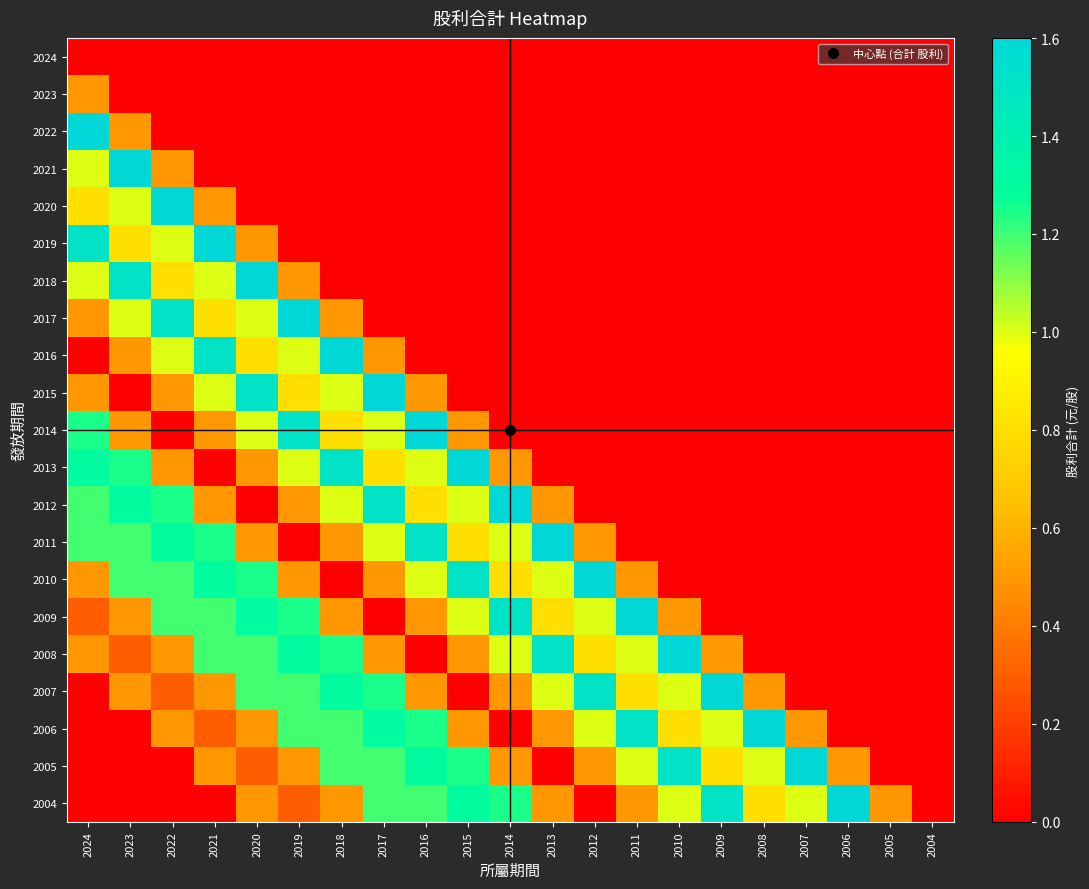

Reading left to right, transcribe all the data shown in this chart.

2024: 2024=0.0	2023=0.0	2022=0.0	2021=0.0	2020=0.0	2019=0.0	2018=0.0	2017=0.0	2016=0.0	2015=0.0	2014=0.0	2013=0.0	2012=0.0	2011=0.0	2010=0.0	2009=0.0	2008=0.0	2007=0.0	2006=0.0	2005=0.0	2004=0.0
2023: 2024=0.5	2023=0.0	2022=0.0	2021=0.0	2020=0.0	2019=0.0	2018=0.0	2017=0.0	2016=0.0	2015=0.0	2014=0.0	2013=0.0	2012=0.0	2011=0.0	2010=0.0	2009=0.0	2008=0.0	2007=0.0	2006=0.0	2005=0.0	2004=0.0
2022: 2024=1.6	2023=0.5	2022=0.0	2021=0.0	2020=0.0	2019=0.0	2018=0.0	2017=0.0	2016=0.0	2015=0.0	2014=0.0	2013=0.0	2012=0.0	2011=0.0	2010=0.0	2009=0.0	2008=0.0	2007=0.0	2006=0.0	2005=0.0	2004=0.0
2021: 2024=1.0	2023=1.6	2022=0.5	2021=0.0	2020=0.0	2019=0.0	2018=0.0	2017=0.0	2016=0.0	2015=0.0	2014=0.0	2013=0.0	2012=0.0	2011=0.0	2010=0.0	2009=0.0	2008=0.0	2007=0.0	2006=0.0	2005=0.0	2004=0.0
2020: 2024=0.8	2023=1.0	2022=1.6	2021=0.5	2020=0.0	2019=0.0	2018=0.0	2017=0.0	2016=0.0	2015=0.0	2014=0.0	2013=0.0	2012=0.0	2011=0.0	2010=0.0	2009=0.0	2008=0.0	2007=0.0	2006=0.0	2005=0.0	2004=0.0
2019: 2024=1.5	2023=0.8	2022=1.0	2021=1.6	2020=0.5	2019=0.0	2018=0.0	2017=0.0	2016=0.0	2015=0.0	2014=0.0	2013=0.0	2012=0.0	2011=0.0	2010=0.0	2009=0.0	2008=0.0	2007=0.0	2006=0.0	2005=0.0	2004=0.0
2018: 2024=1.0	2023=1.5	2022=0.8	2021=1.0	2020=1.6	2019=0.5	2018=0.0	2017=0.0	2016=0.0	2015=0.0	2014=0.0	2013=0.0	2012=0.0	2011=0.0	2010=0.0	2009=0.0	2008=0.0	2007=0.0	2006=0.0	2005=0.0	2004=0.0
2017: 2024=0.5	2023=1.0	2022=1.5	2021=0.8	2020=1.0	2019=1.6	2018=0.5	2017=0.0	2016=0.0	2015=0.0	2014=0.0	2013=0.0	2012=0.0	2011=0.0	2010=0.0	2009=0.0	2008=0.0	2007=0.0	2006=0.0	2005=0.0	2004=0.0
2016: 2024=0.0	2023=0.5	2022=1.0	2021=1.5	2020=0.8	2019=1.0	2018=1.6	2017=0.5	2016=0.0	2015=0.0	2014=0.0	2013=0.0	2012=0.0	2011=0.0	2010=0.0	2009=0.0	2008=0.0	2007=0.0	2006=0.0	2005=0.0	2004=0.0
2015: 2024=0.5	2023=0.0	2022=0.5	2021=1.0	2020=1.5	2019=0.8	2018=1.0	2017=1.6	2016=0.5	2015=0.0	2014=0.0	2013=0.0	2012=0.0	2011=0.0	2010=0.0	2009=0.0	2008=0.0	2007=0.0	2006=0.0	2005=0.0	2004=0.0
2014: 2024=1.2	2023=0.5	2022=0.0	2021=0.5	2020=1.0	2019=1.5	2018=0.8	2017=1.0	2016=1.6	2015=0.5	2014=0.0	2013=0.0	2012=0.0	2011=0.0	2010=0.0	2009=0.0	2008=0.0	2007=0.0	2006=0.0	2005=0.0	2004=0.0
2013: 2024=1.3	2023=1.2	2022=0.5	2021=0.0	2020=0.5	2019=1.0	2018=1.5	2017=0.8	2016=1.0	2015=1.6	2014=0.5	2013=0.0	2012=0.0	2011=0.0	2010=0.0	2009=0.0	2008=0.0	2007=0.0	2006=0.0	2005=0.0	2004=0.0
2012: 2024=1.2	2023=1.3	2022=1.2	2021=0.5	2020=0.0	2019=0.5	2018=1.0	2017=1.5	2016=0.8	2015=1.0	2014=1.6	2013=0.5	2012=0.0	2011=0.0	2010=0.0	2009=0.0	2008=0.0	2007=0.0	2006=0.0	2005=0.0	2004=0.0
2011: 2024=1.2	2023=1.2	2022=1.3	2021=1.2	2020=0.5	2019=0.0	2018=0.5	2017=1.0	2016=1.5	2015=0.8	2014=1.0	2013=1.6	2012=0.5	2011=0.0	2010=0.0	2009=0.0	2008=0.0	2007=0.0	2006=0.0	2005=0.0	2004=0.0
2010: 2024=0.5	2023=1.2	2022=1.2	2021=1.3	2020=1.2	2019=0.5	2018=0.0	2017=0.5	2016=1.0	2015=1.5	2014=0.8	2013=1.0	2012=1.6	2011=0.5	2010=0.0	2009=0.0	2008=0.0	2007=0.0	2006=0.0	2005=0.0	2004=0.0
2009: 2024=0.3	2023=0.5	2022=1.2	2021=1.2	2020=1.3	2019=1.2	2018=0.5	2017=0.0	2016=0.5	2015=1.0	2014=1.5	2013=0.8	2012=1.0	2011=1.6	2010=0.5	2009=0.0	2008=0.0	2007=0.0	2006=0.0	2005=0.0	2004=0.0
2008: 2024=0.5	2023=0.3	2022=0.5	2021=1.2	2020=1.2	2019=1.3	2018=1.2	2017=0.5	2016=0.0	2015=0.5	2014=1.0	2013=1.5	2012=0.8	2011=1.0	2010=1.6	2009=0.5	2008=0.0	2007=0.0	2006=0.0	2005=0.0	2004=0.0
2007: 2024=0.0	2023=0.5	2022=0.3	2021=0.5	2020=1.2	2019=1.2	2018=1.3	2017=1.2	2016=0.5	2015=0.0	2014=0.5	2013=1.0	2012=1.5	2011=0.8	2010=1.0	2009=1.6	2008=0.5	2007=0.0	2006=0.0	2005=0.0	2004=0.0
2006: 2024=0.0	2023=0.0	2022=0.5	2021=0.3	2020=0.5	2019=1.2	2018=1.2	2017=1.3	2016=1.2	2015=0.5	2014=0.0	2013=0.5	2012=1.0	2011=1.5	2010=0.8	2009=1.0	2008=1.6	2007=0.5	2006=0.0	2005=0.0	2004=0.0
2005: 2024=0.0	2023=0.0	2022=0.0	2021=0.5	2020=0.3	2019=0.5	2018=1.2	2017=1.2	2016=1.3	2015=1.2	2014=0.5	2013=0.0	2012=0.5	2011=1.0	2010=1.5	2009=0.8	2008=1.0	2007=1.6	2006=0.5	2005=0.0	2004=0.0
2004: 2024=0.0	2023=0.0	2022=0.0	2021=0.0	2020=0.5	2019=0.3	2018=0.5	2017=1.2	2016=1.2	2015=1.3	2014=1.2	2013=0.5	2012=0.0	2011=0.5	2010=1.0	2009=1.5	2008=0.8	2007=1.0	2006=1.6	2005=0.5	2004=0.0